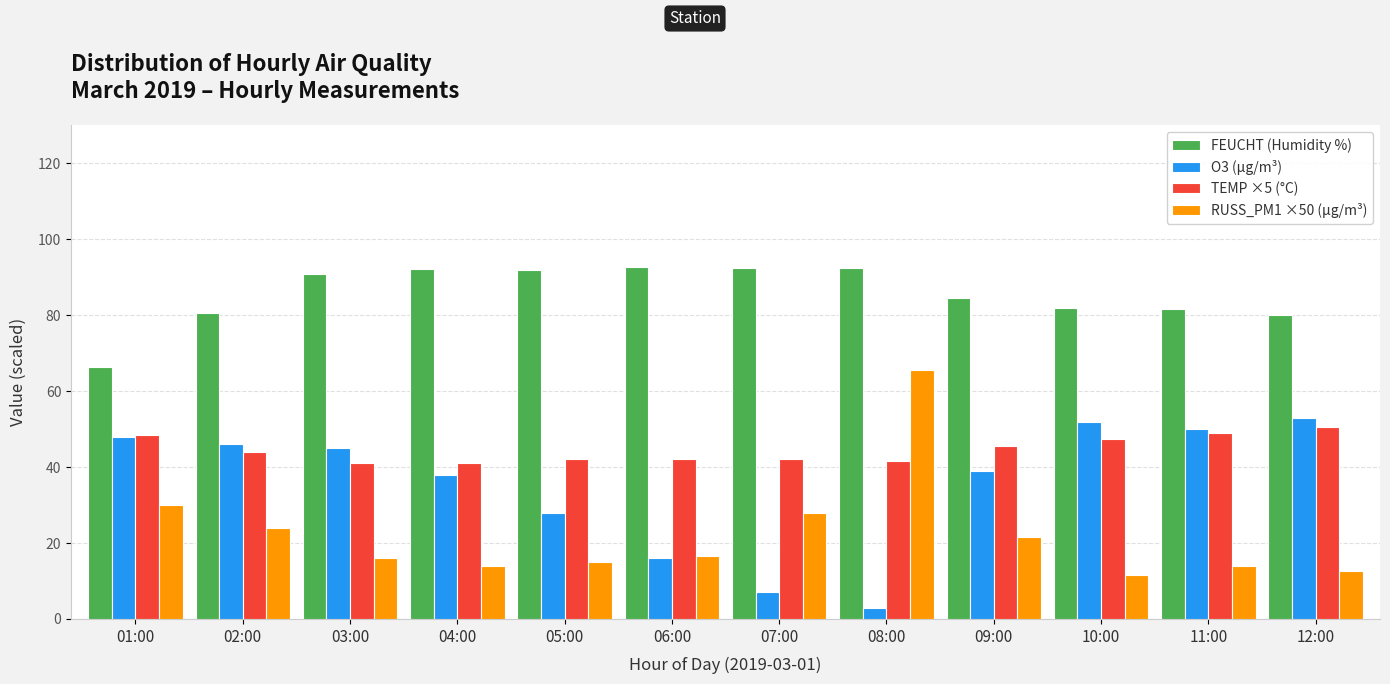

The TEMP ×5 (°C) series shows 50.5 at 12:00. True or false?

True